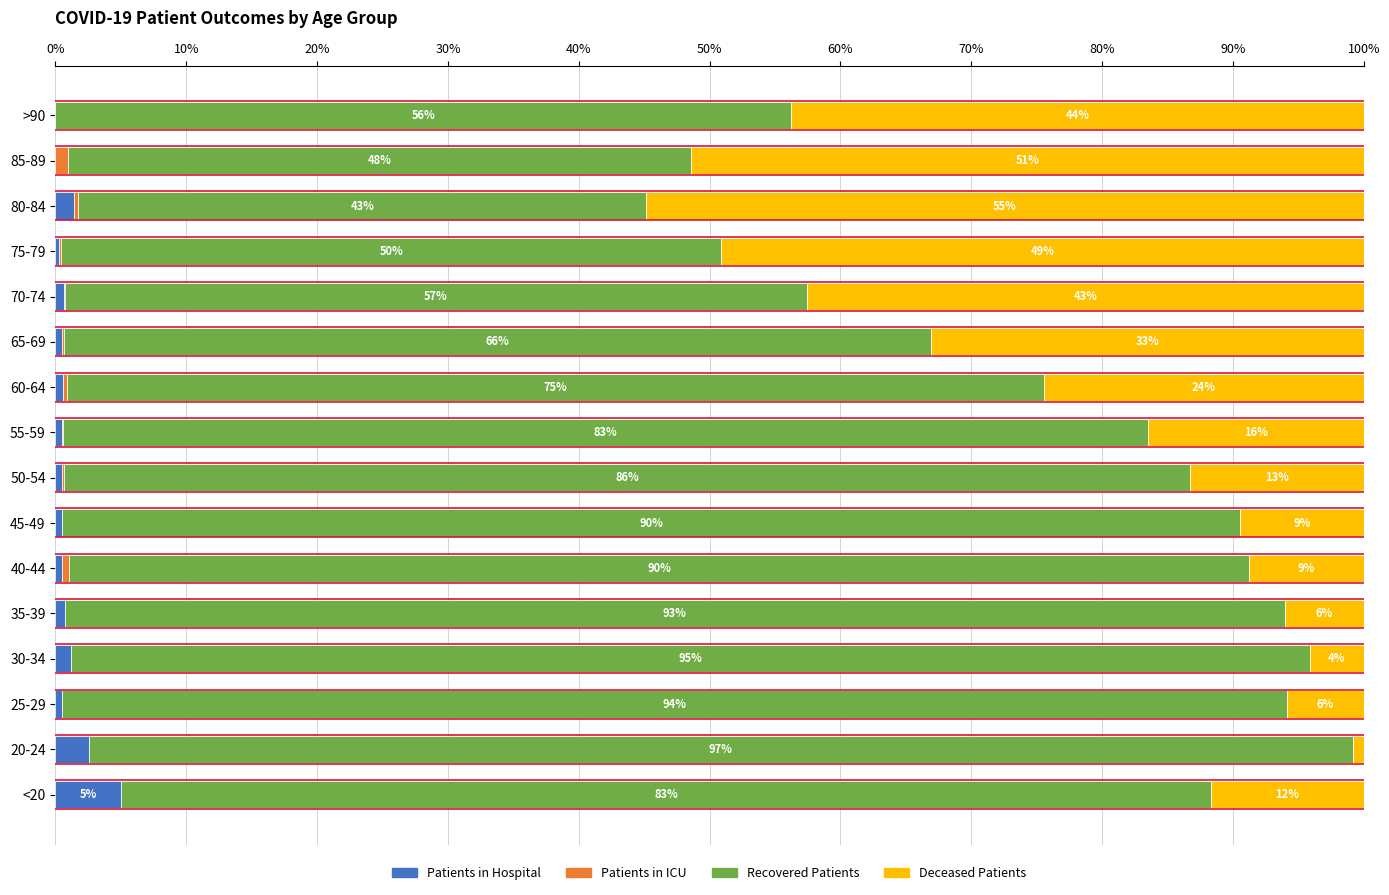

At which label does Patients in Hospital reach its peak?

<20